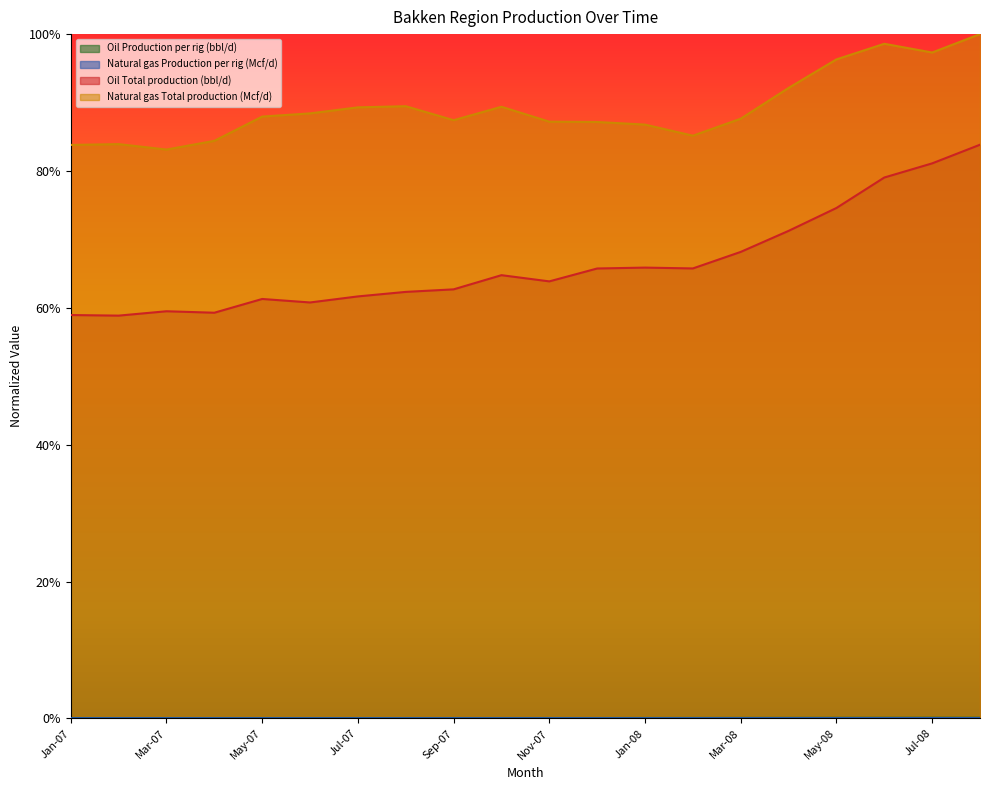

Which series has the widest spread of values?

Oil Total production (bbl/d)